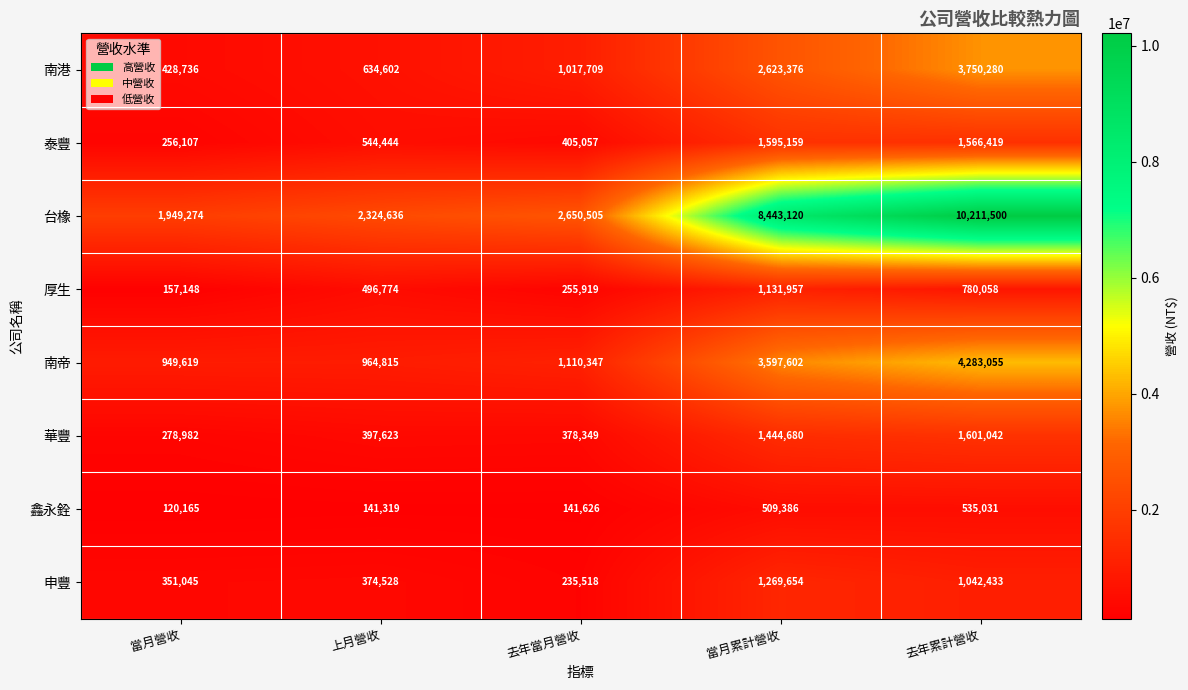

Which series has the widest spread of values?

台橡